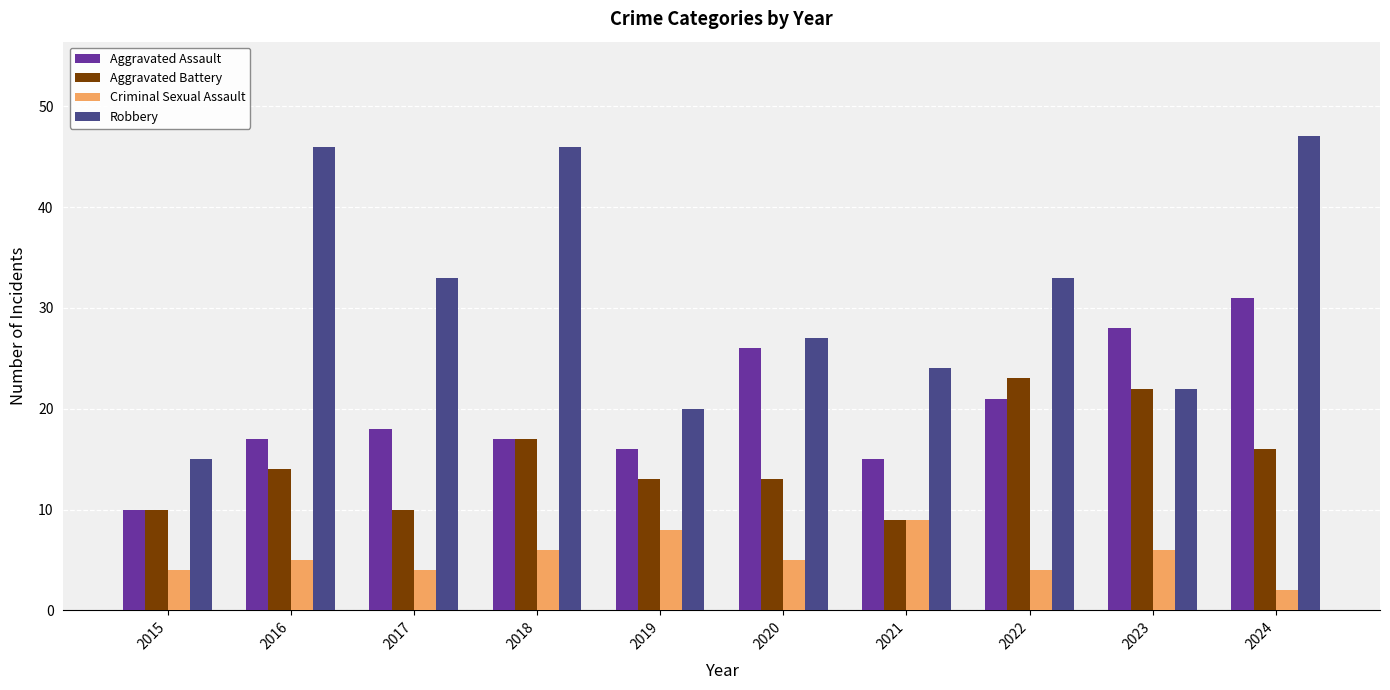

What is the difference between the maximum and minimum values in the Aggravated Assault series?

21